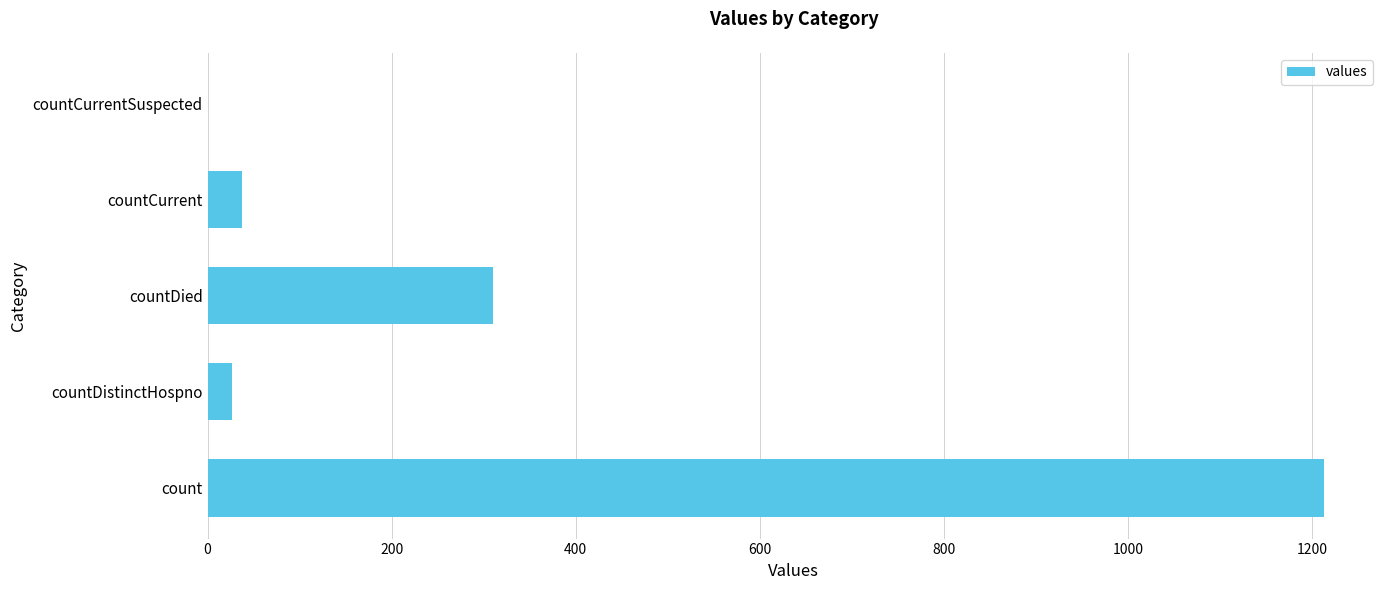

At which category does the chart reach its peak across all series?

count